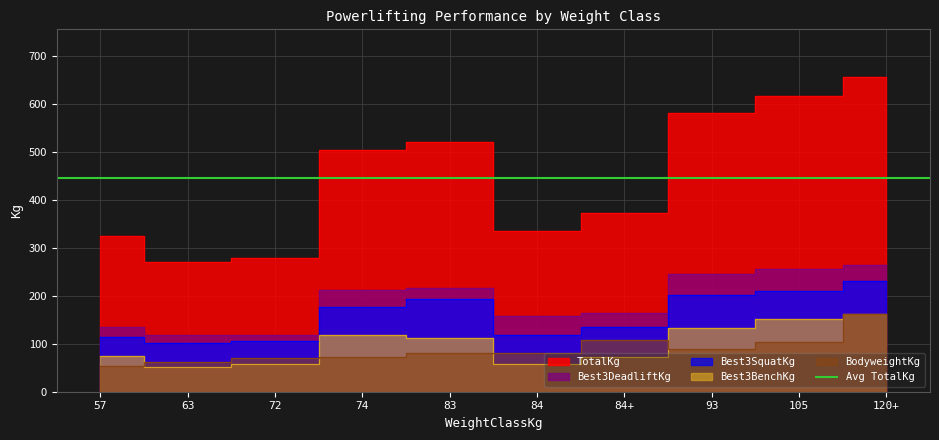

What is the difference between the Best3DeadliftKg values at 57 and 84?

23.8